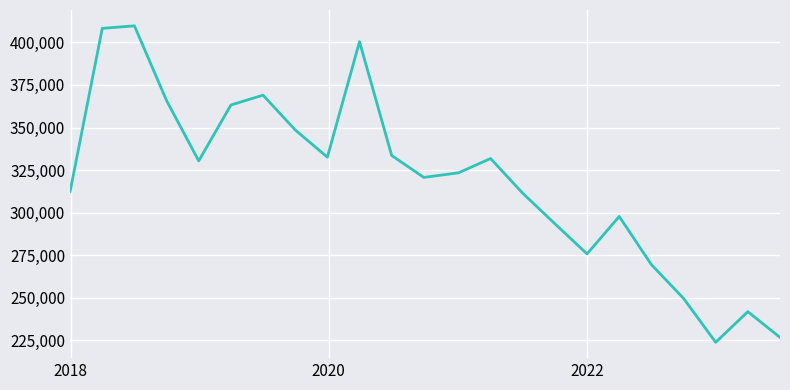

What is the difference between the maximum and minimum values?

185800